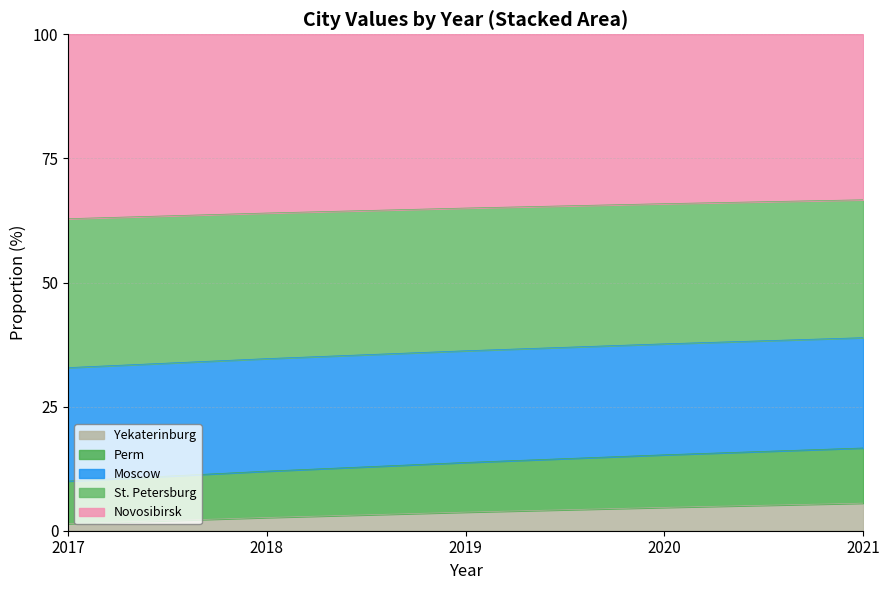

What is the smallest value displayed?

1.4